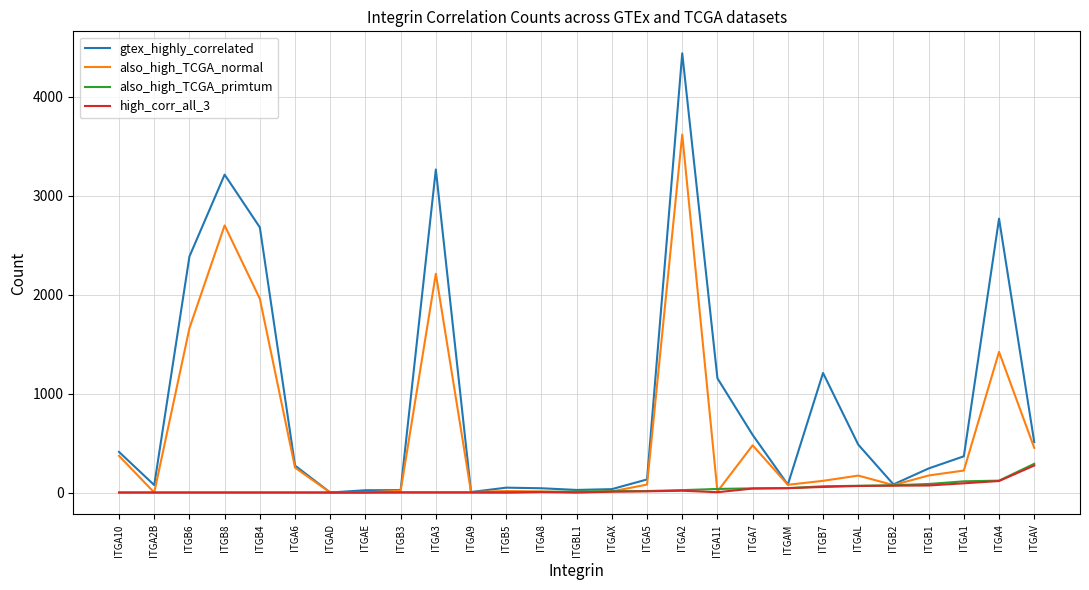

Read the gtex_highly_correlated value at ITGAM.

80